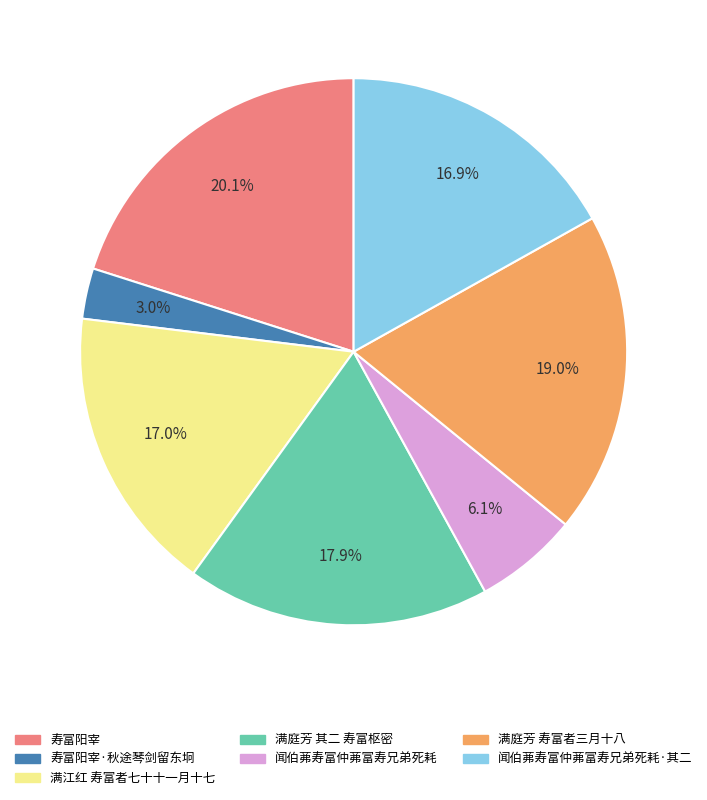

Which has a higher value, 闻伯茀寿富仲茀富寿兄弟死耗 or 寿富阳宰·秋途琴剑留东坰?

闻伯茀寿富仲茀富寿兄弟死耗